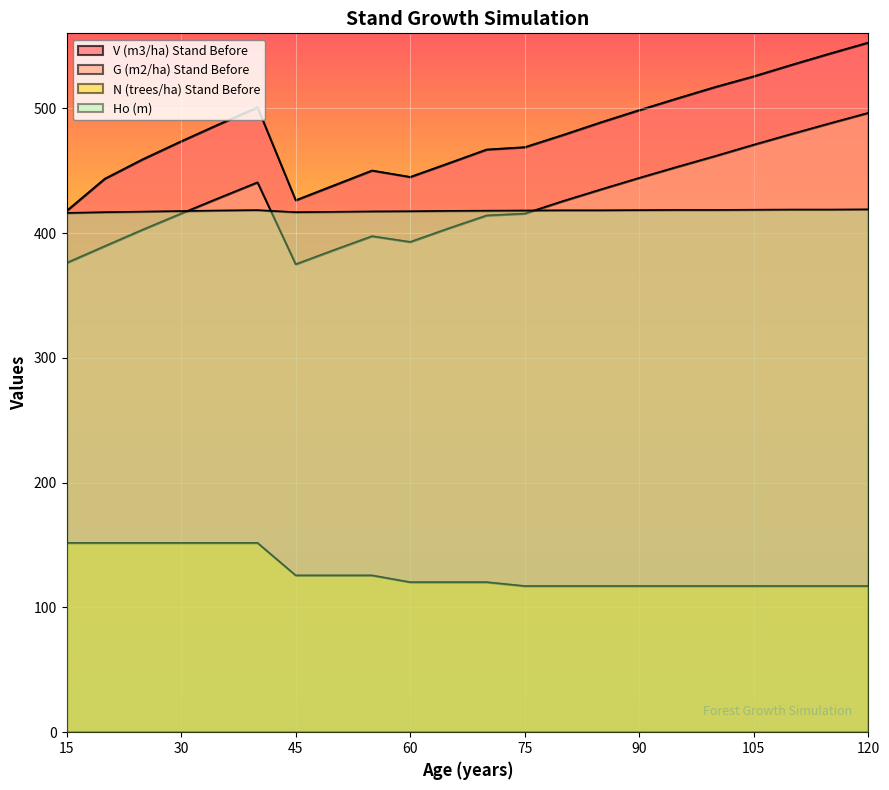

True or false: N (trees/ha) Stand Before has more than 2 points higher than both neighbors.

False